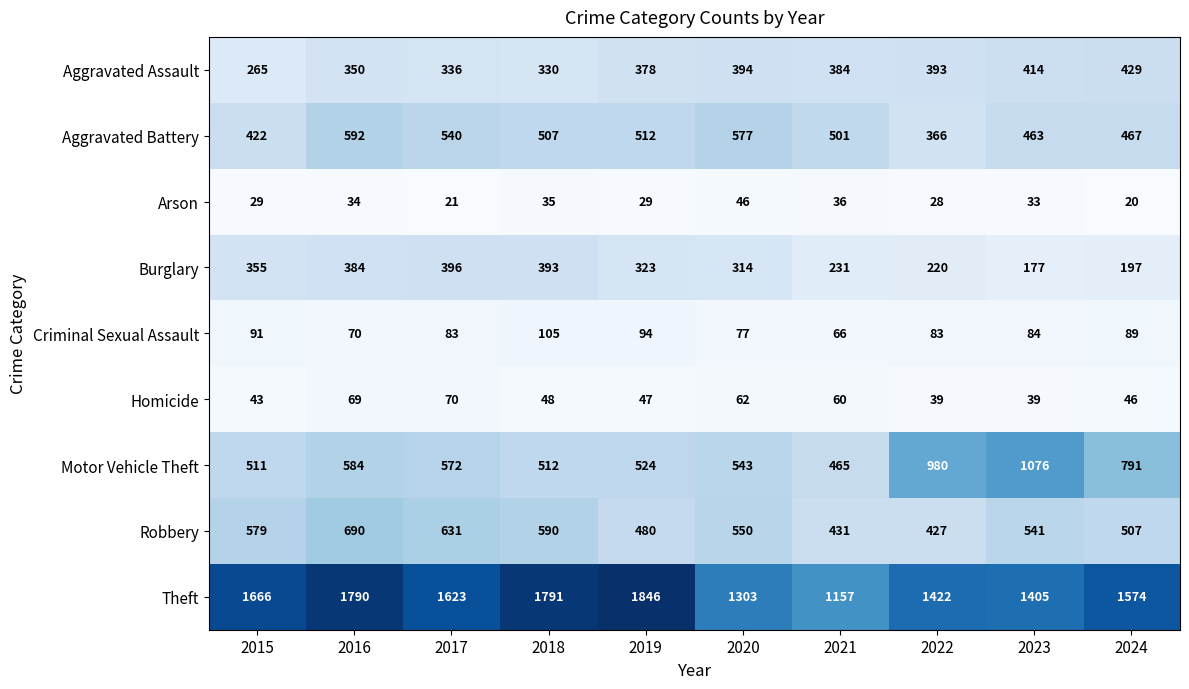

What is the maximum value shown in the chart?

1846